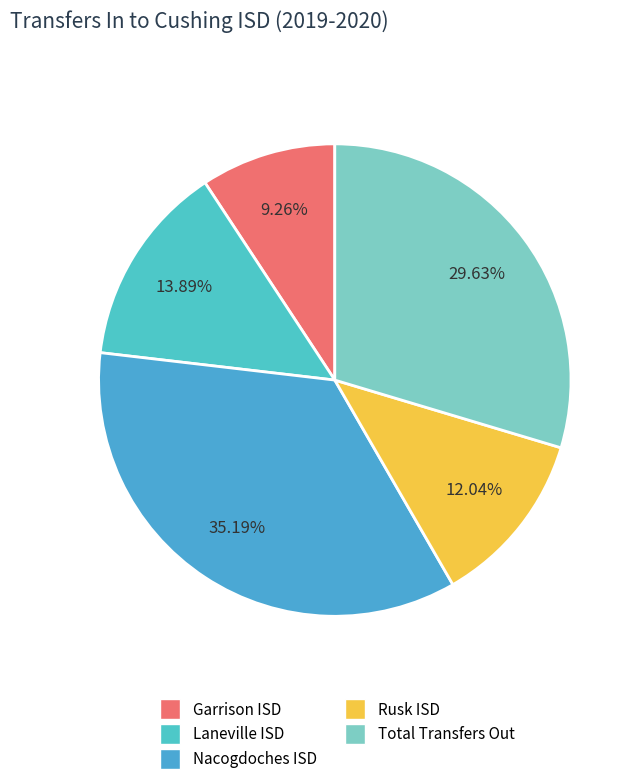

Count the number of slices in the pie.

5